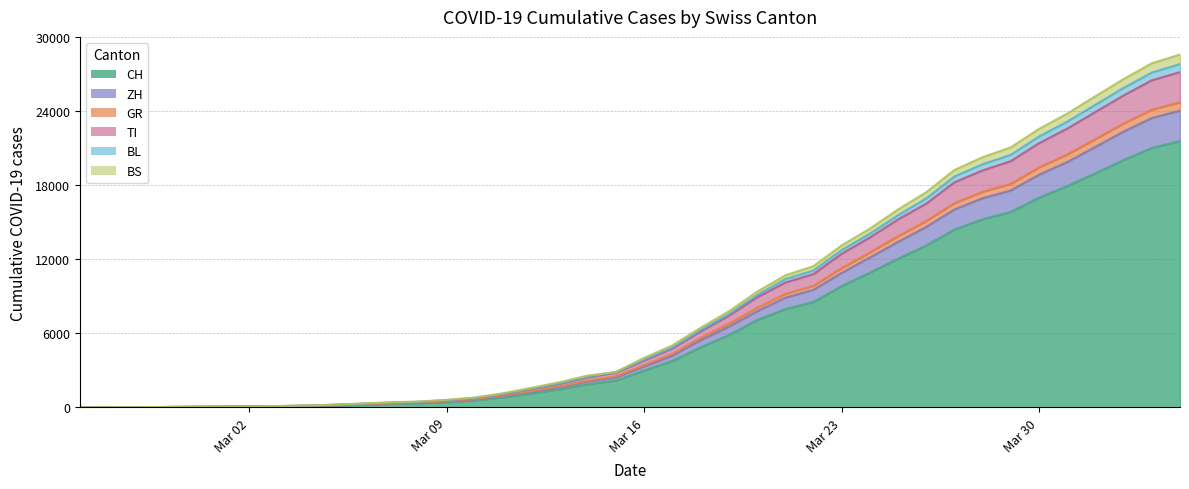

True or false: BS and ZH intersect in this chart.

False